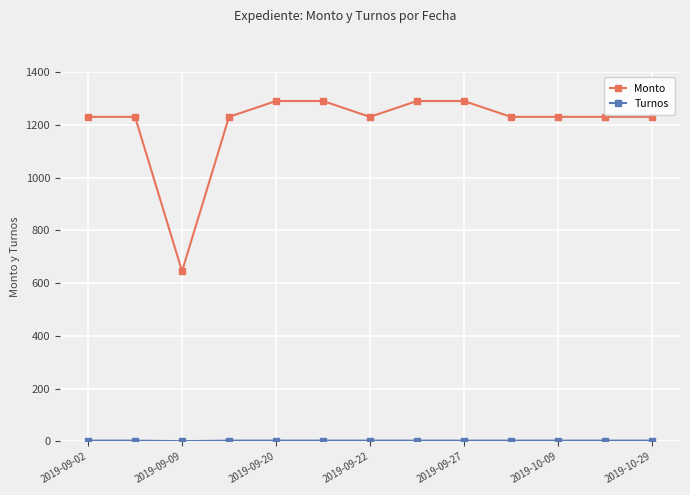

Does the chart display data point markers on the line(s)?

Yes